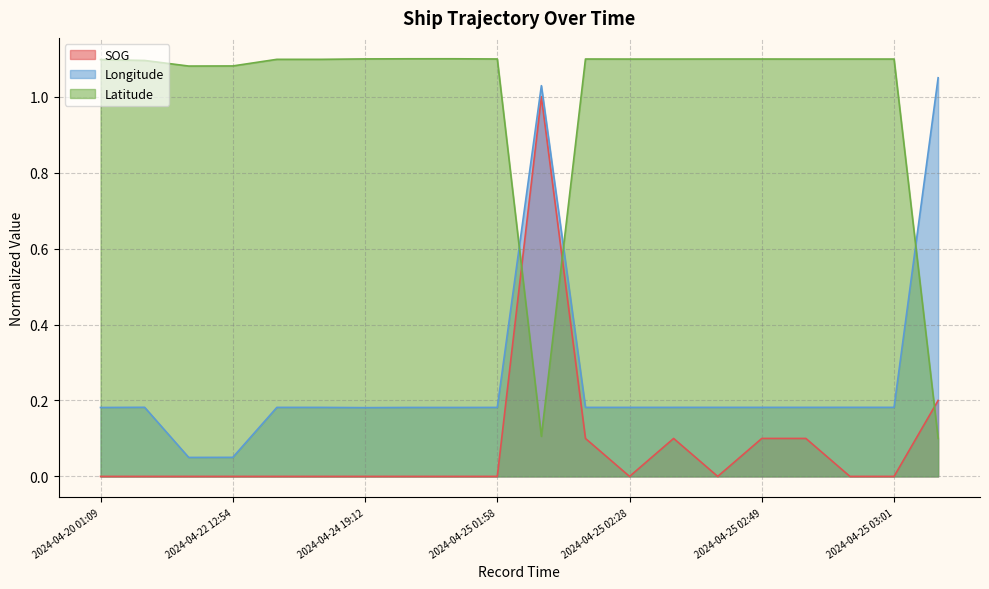

How many lines are shown in the chart?

3